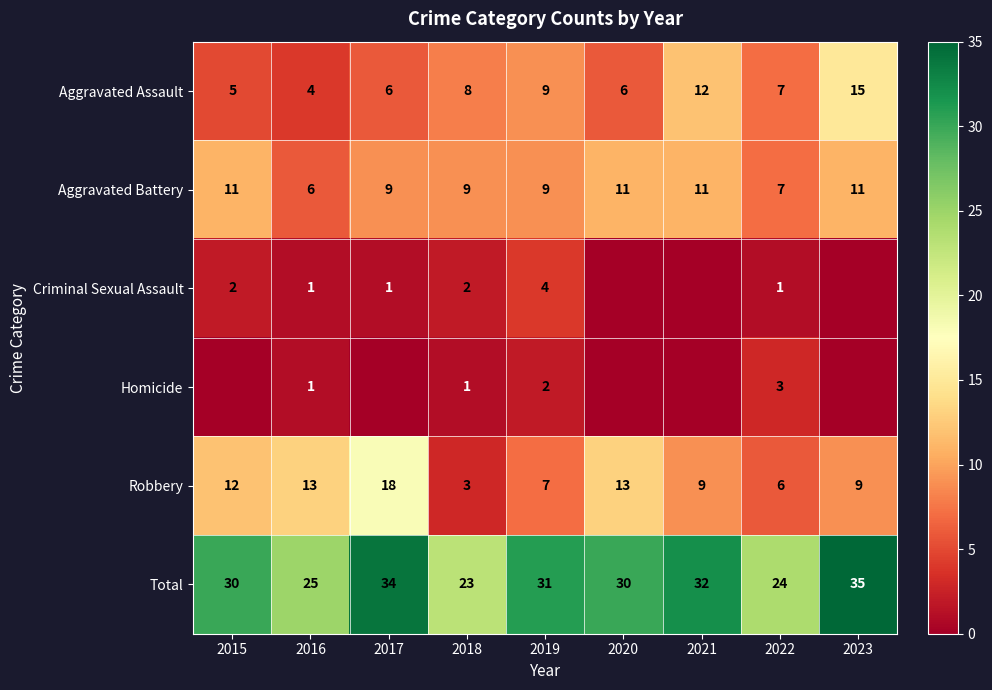

At 2018, list the series in order from largest to smallest.

Total, Aggravated Battery, Aggravated Assault, Robbery, Criminal Sexual Assault, Homicide